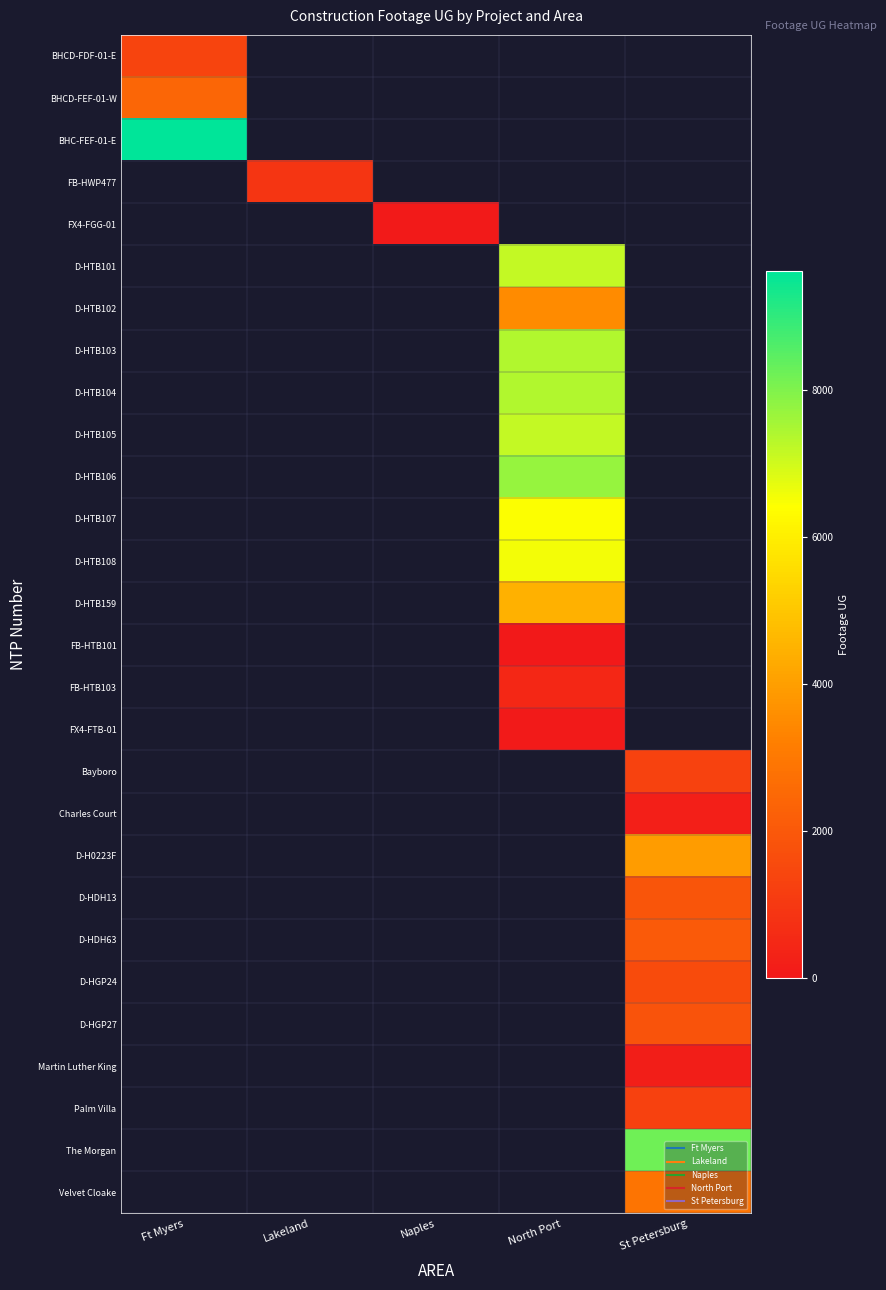

What is the greatest value displayed?

9619.0